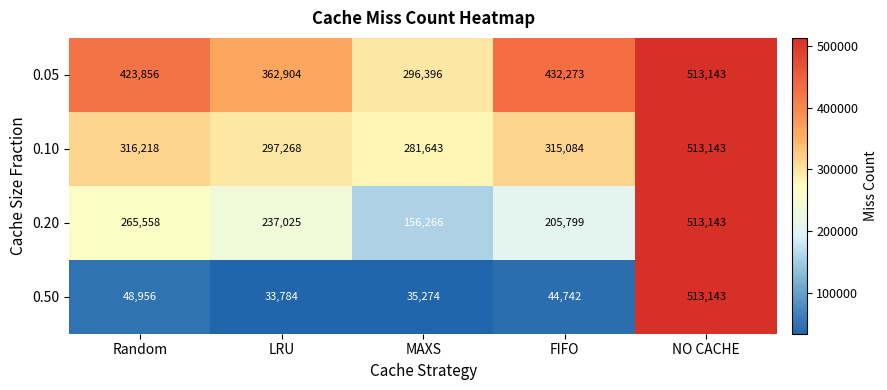

At which label is 0.05 closest to 404769?

Random